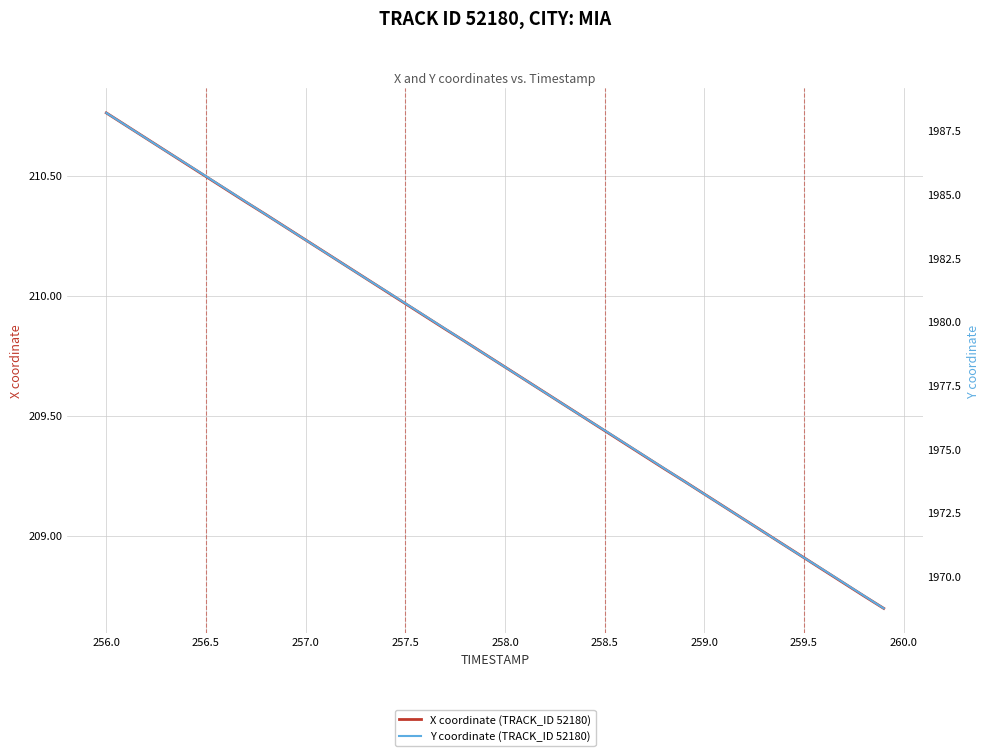

How many data points in Y coordinate (TRACK_ID 52180) are above 1978?

21